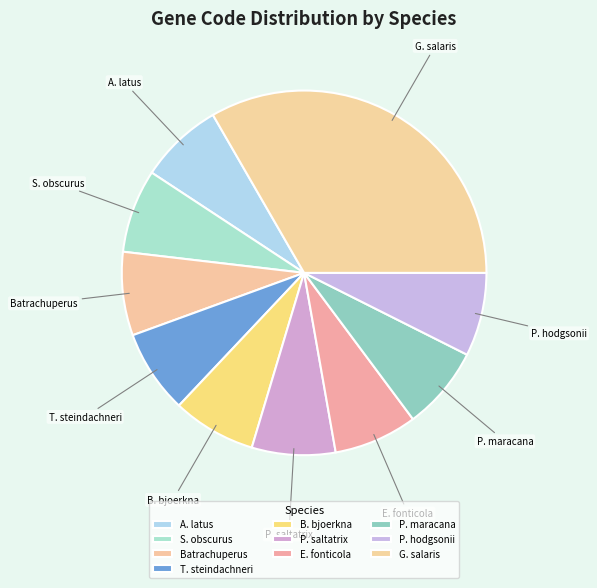

Combined, do P. hodgsonii and P. saltatrix account for over 50%?

No